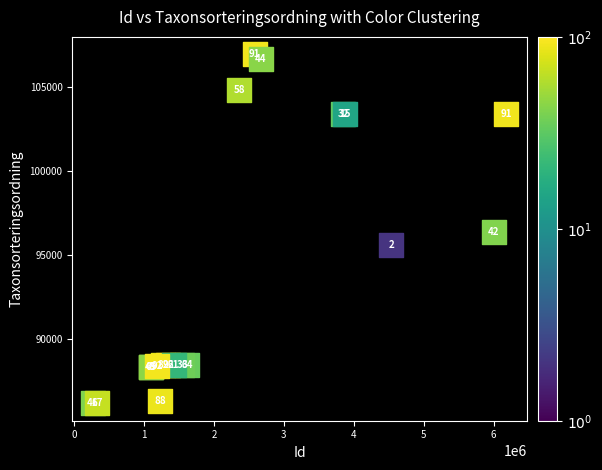

What Y value in the scatter plot is closest to 96559?

96367